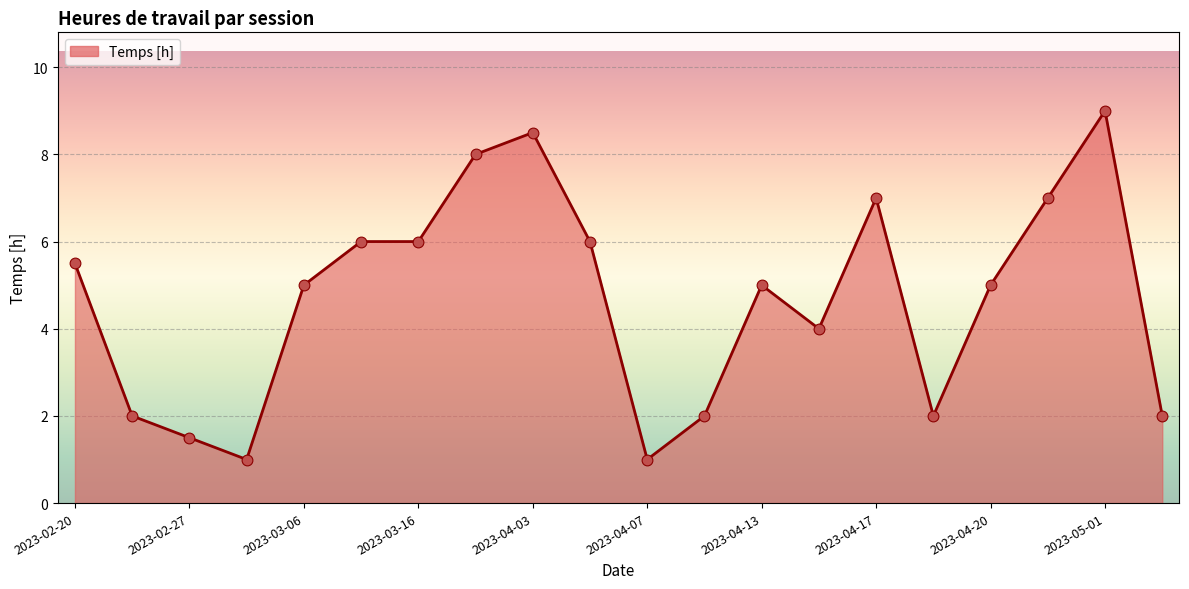

What is the difference between the maximum and minimum values?

8.0